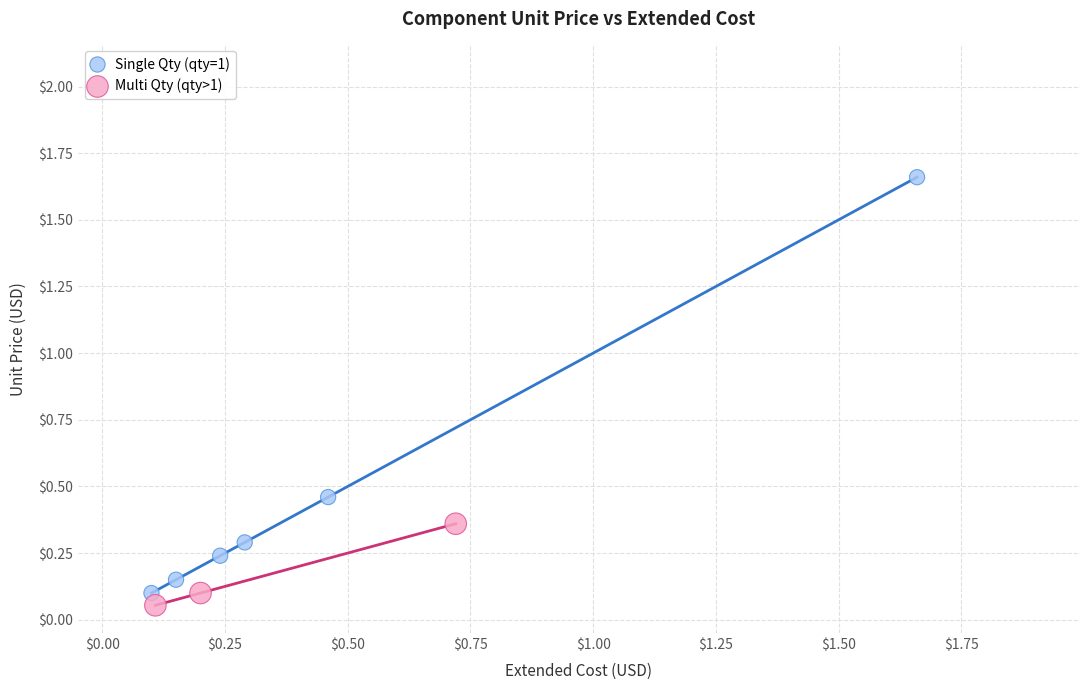

Which series reaches the maximum Y coordinate?

Single Qty (qty=1)